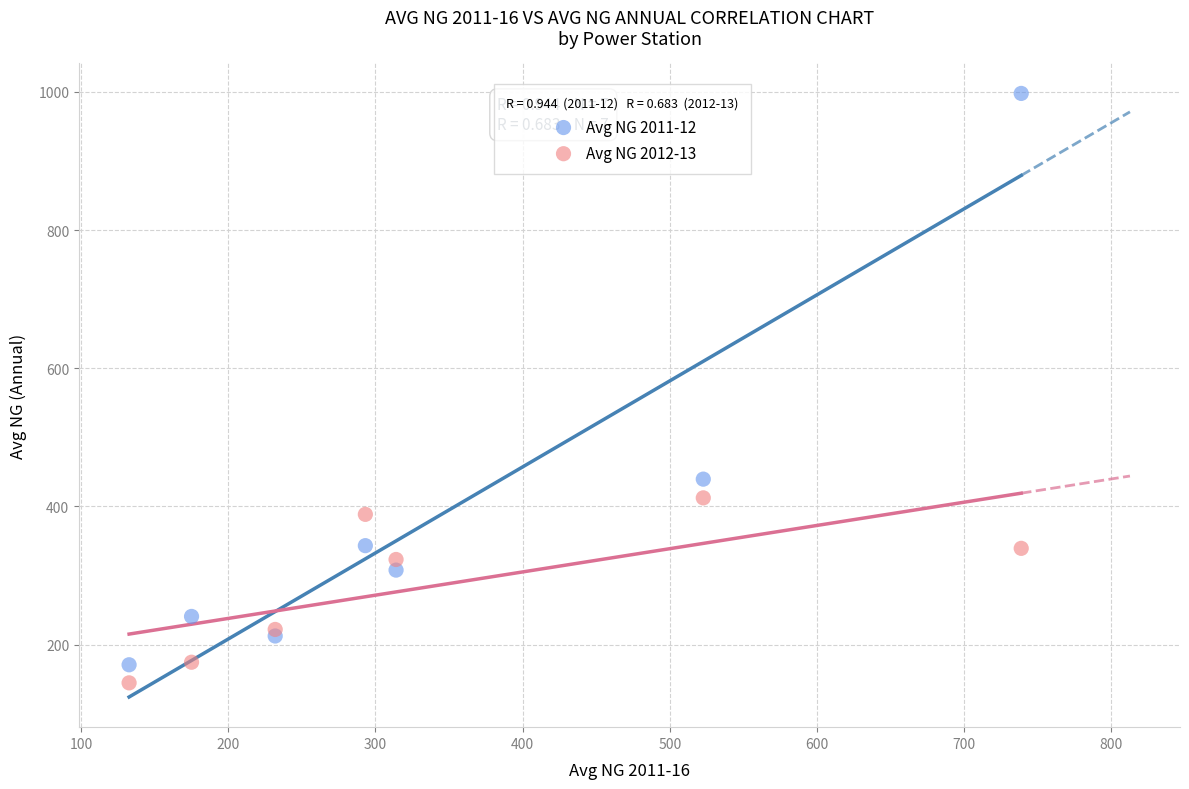

What are all the series names shown in the legend?

Avg NG 2011-12, Avg NG 2012-13